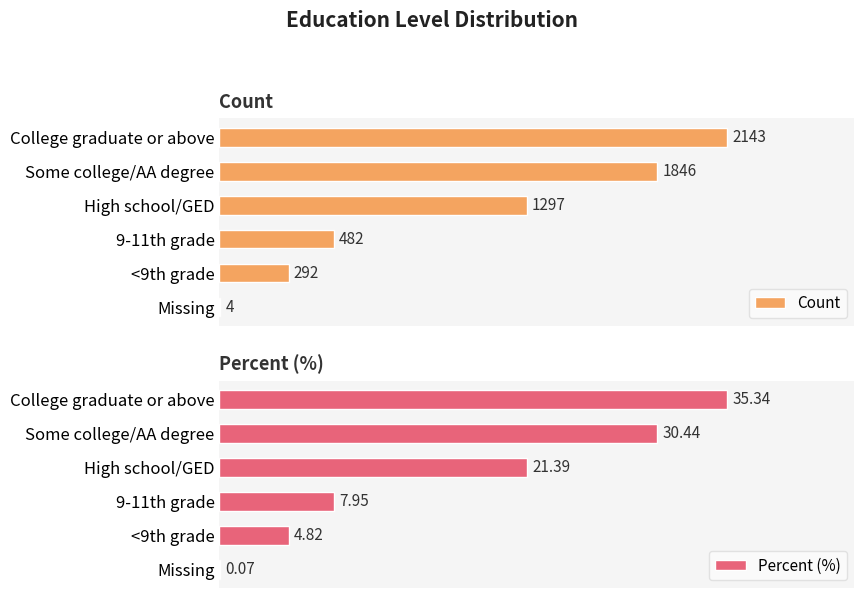

What is the average value of the Percent (%) series?

16.7